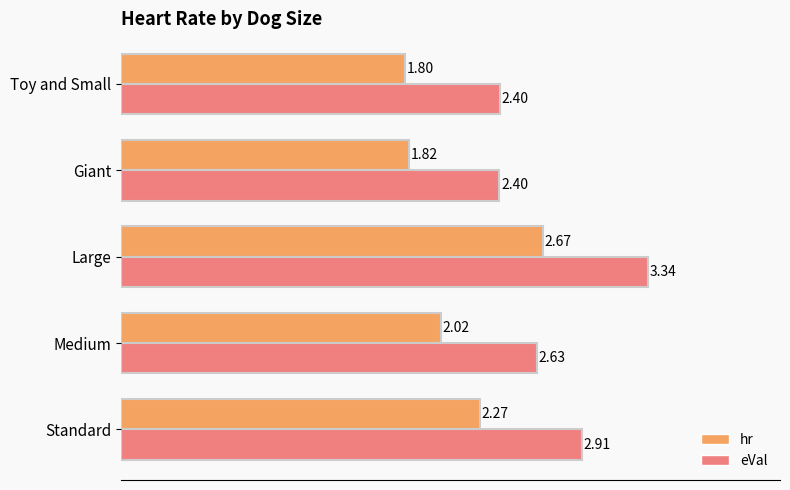

Which series has the largest range (max minus min)?

eVal